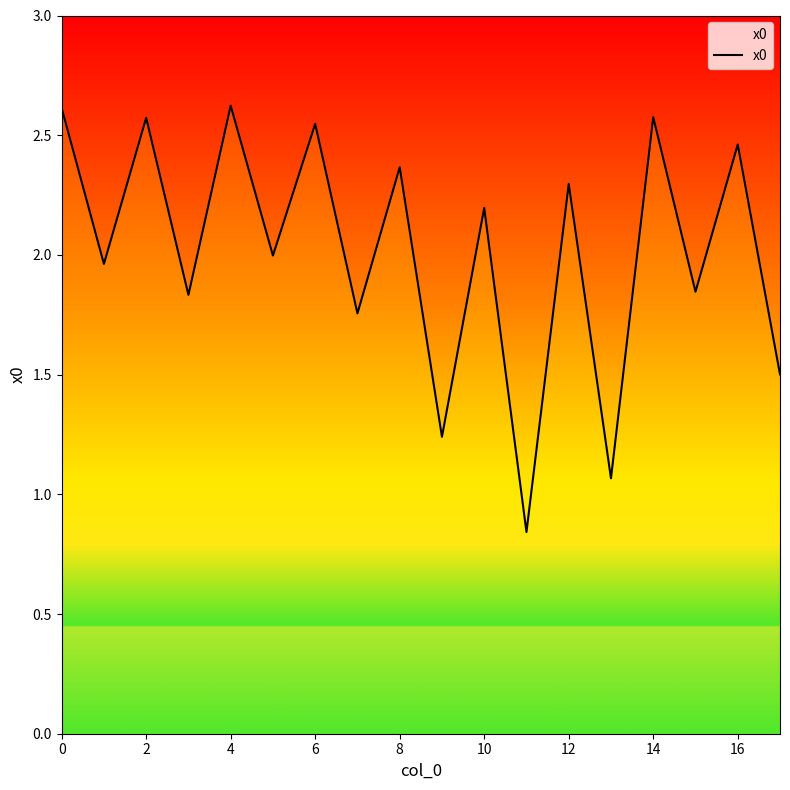

What is the maximum value shown in the chart?

2.6